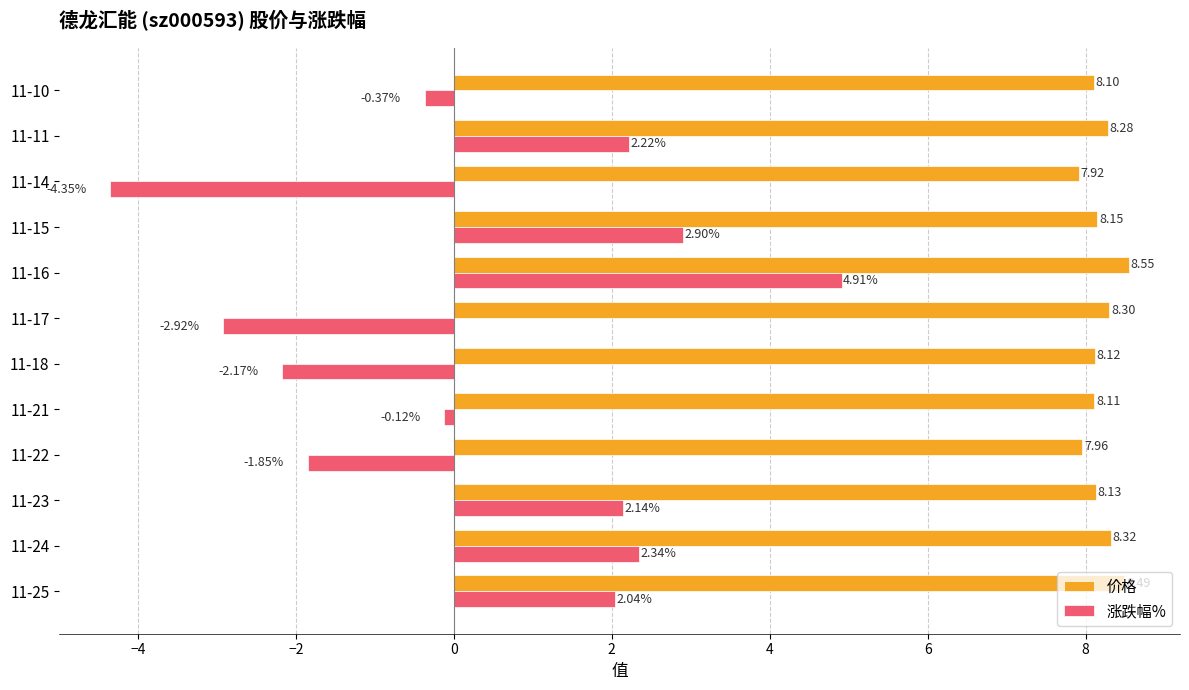

What is the difference between the highest and lowest values at 11-24?

6.0